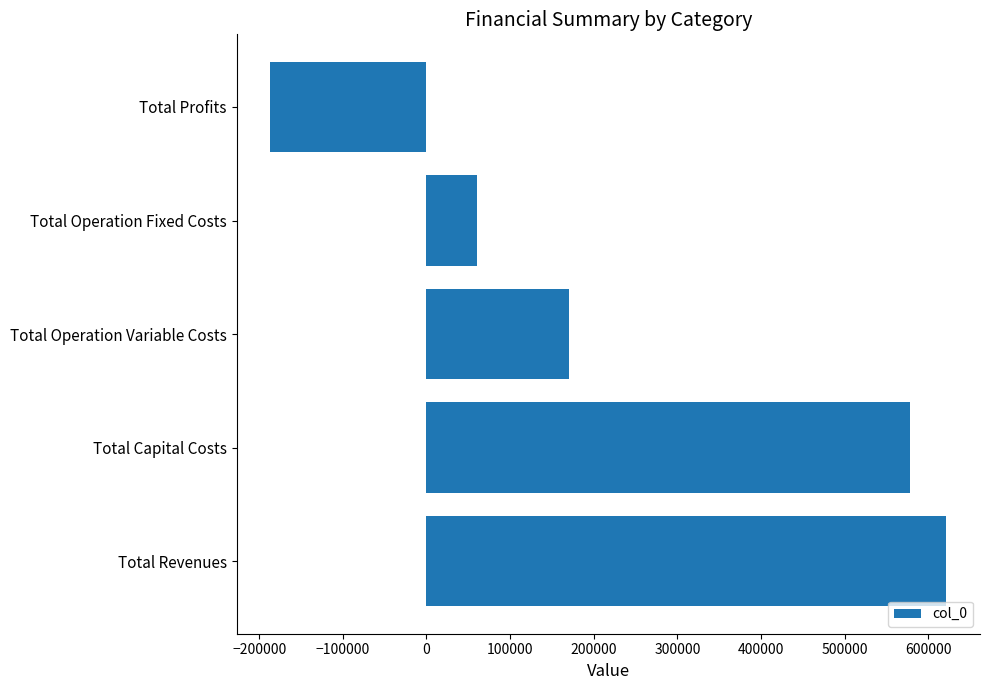

What is the maximum value shown in the chart?

621393.3